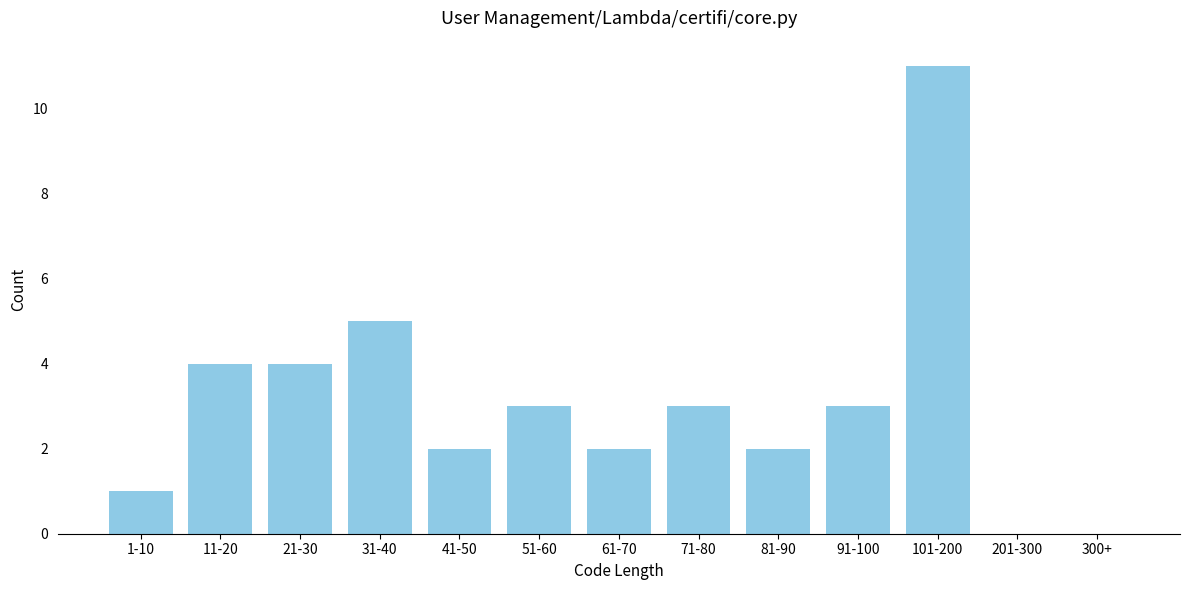

Reading left to right, list all the values displayed in this chart.

1-10=1	11-20=4	21-30=4	31-40=5	41-50=2	51-60=3	61-70=2	71-80=3	81-90=2	91-100=3	101-200=11	201-300=0	300+=0